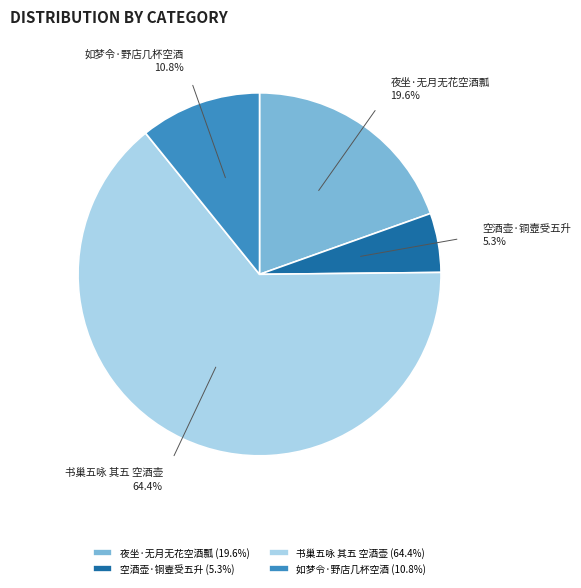

Does 书巢五咏 其五 空酒壶 account for over 50% of the chart?

Yes